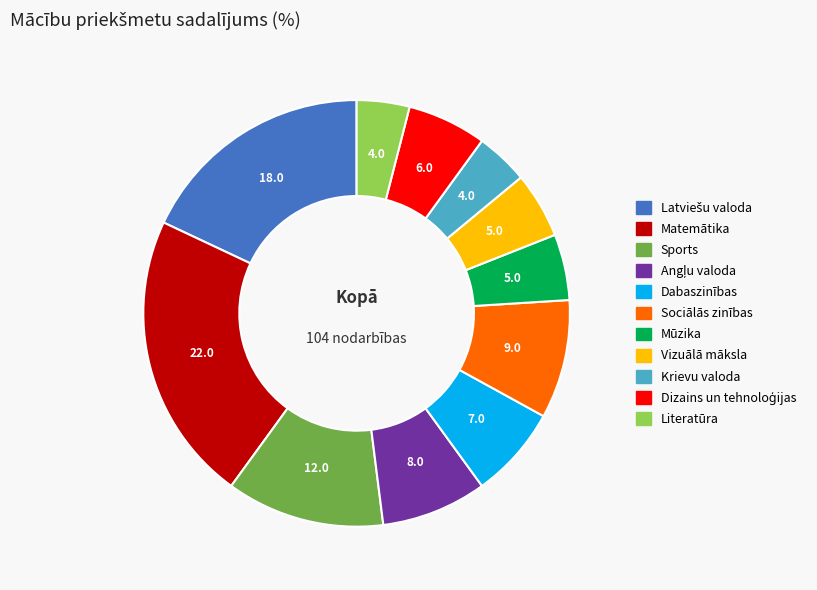

Which has a higher value, Dabaszinības or Sociālās zinības?

Sociālās zinības